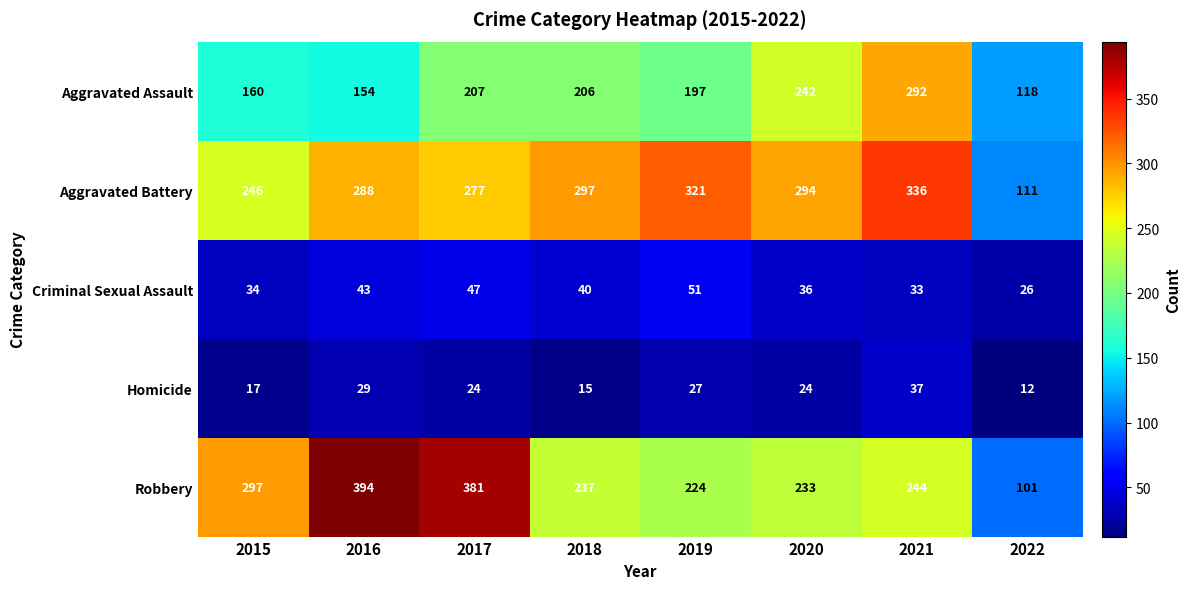

What is the minimum value for Aggravated Assault?

118